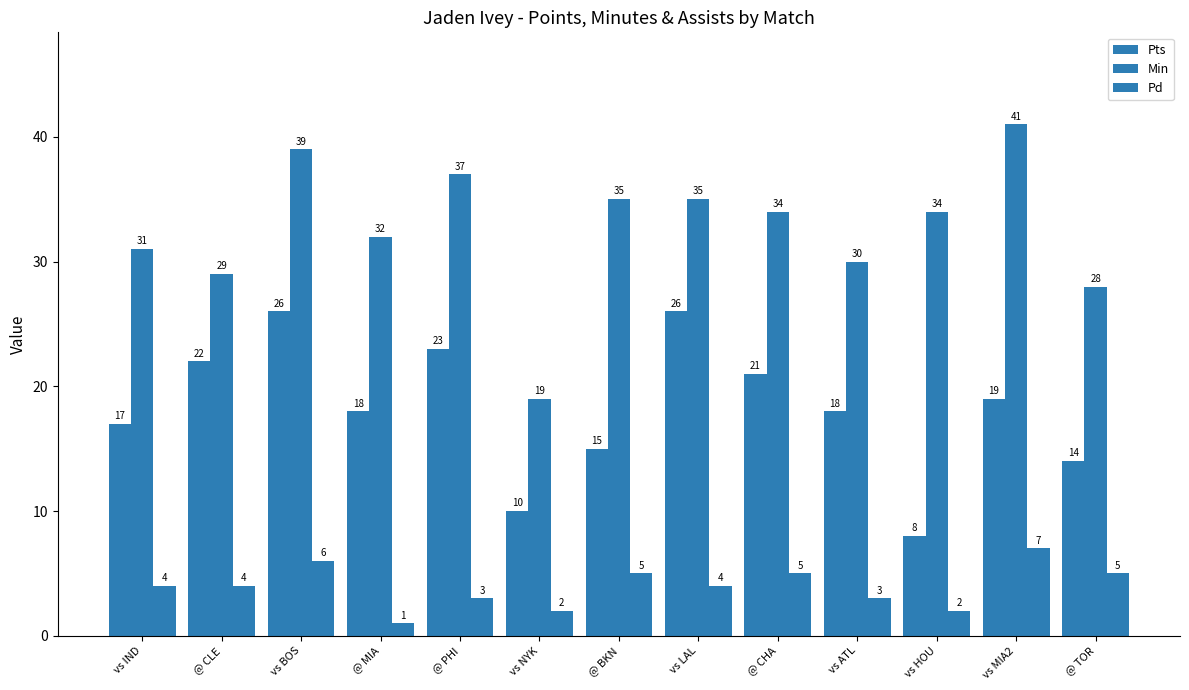

True or false: Pts has a value of 5 at vs HOU.

False